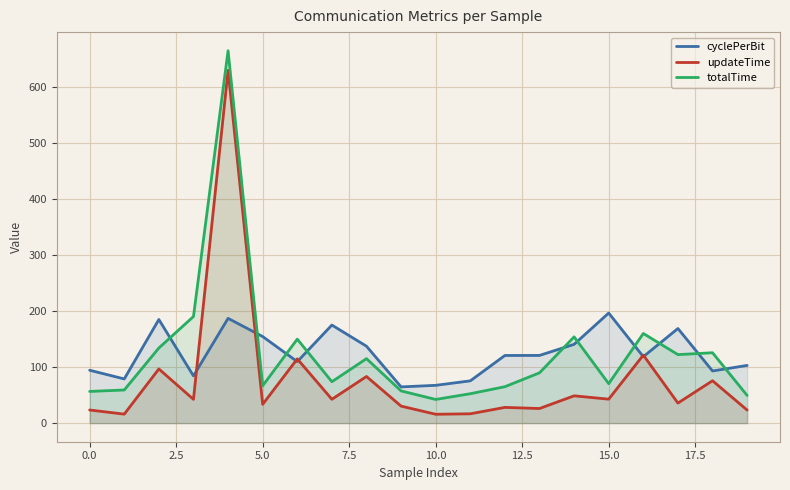

Is it true that updateTime equals 13.1 at 15.0?

False